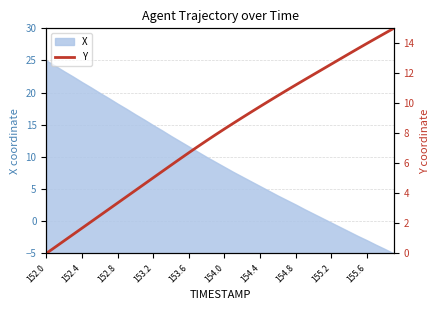

Is it true that X equals 8.4 at 154.0?

True